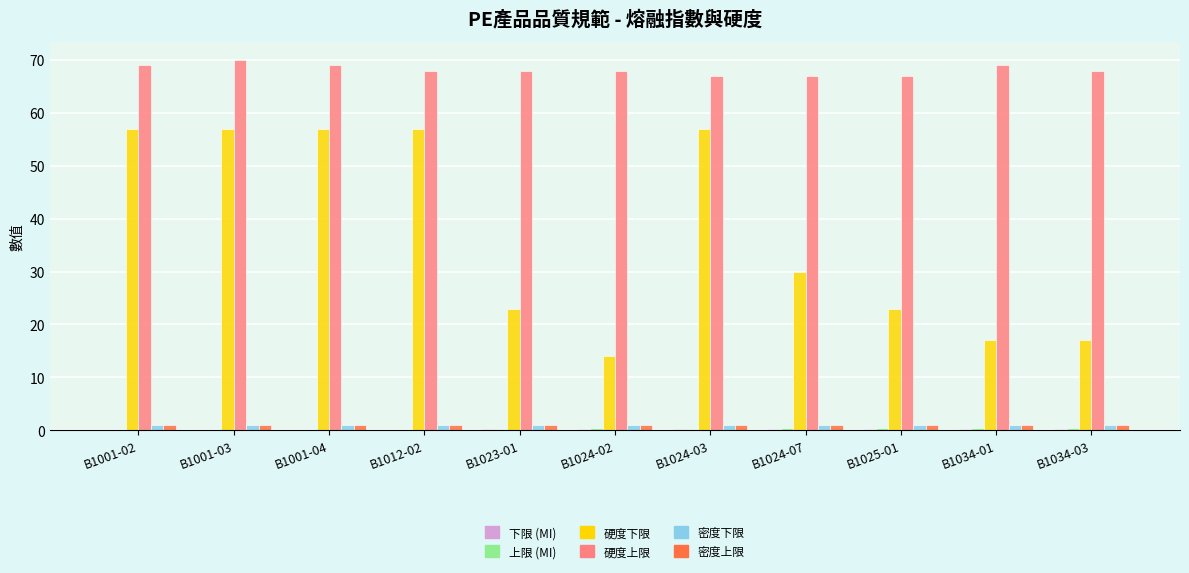

Are the bars grouped side by side (vs. stacked)?

Yes